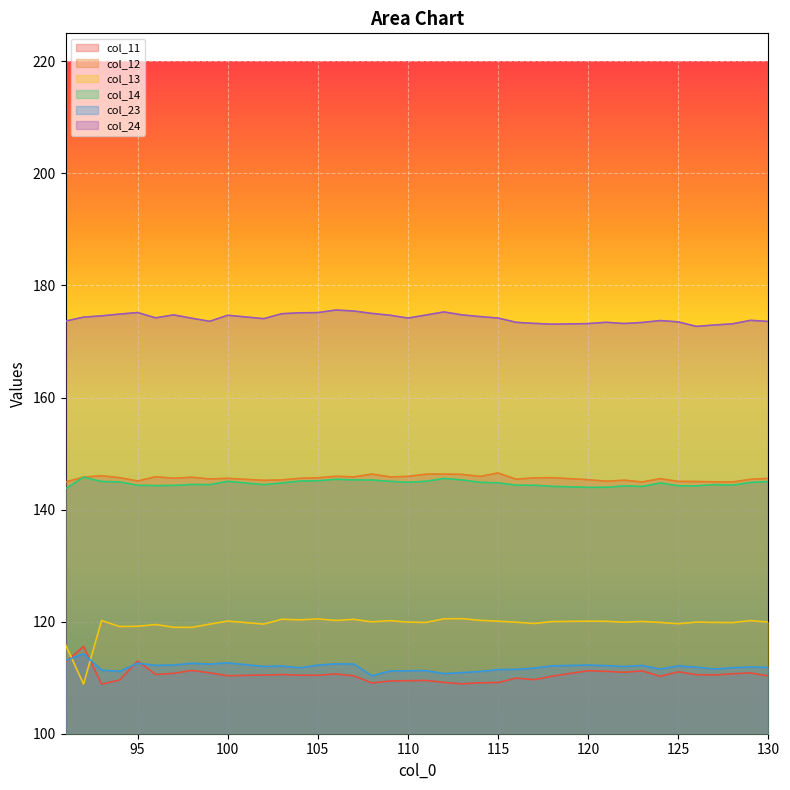

What is the value of the col_23 point at the 24th from the left?

111.4